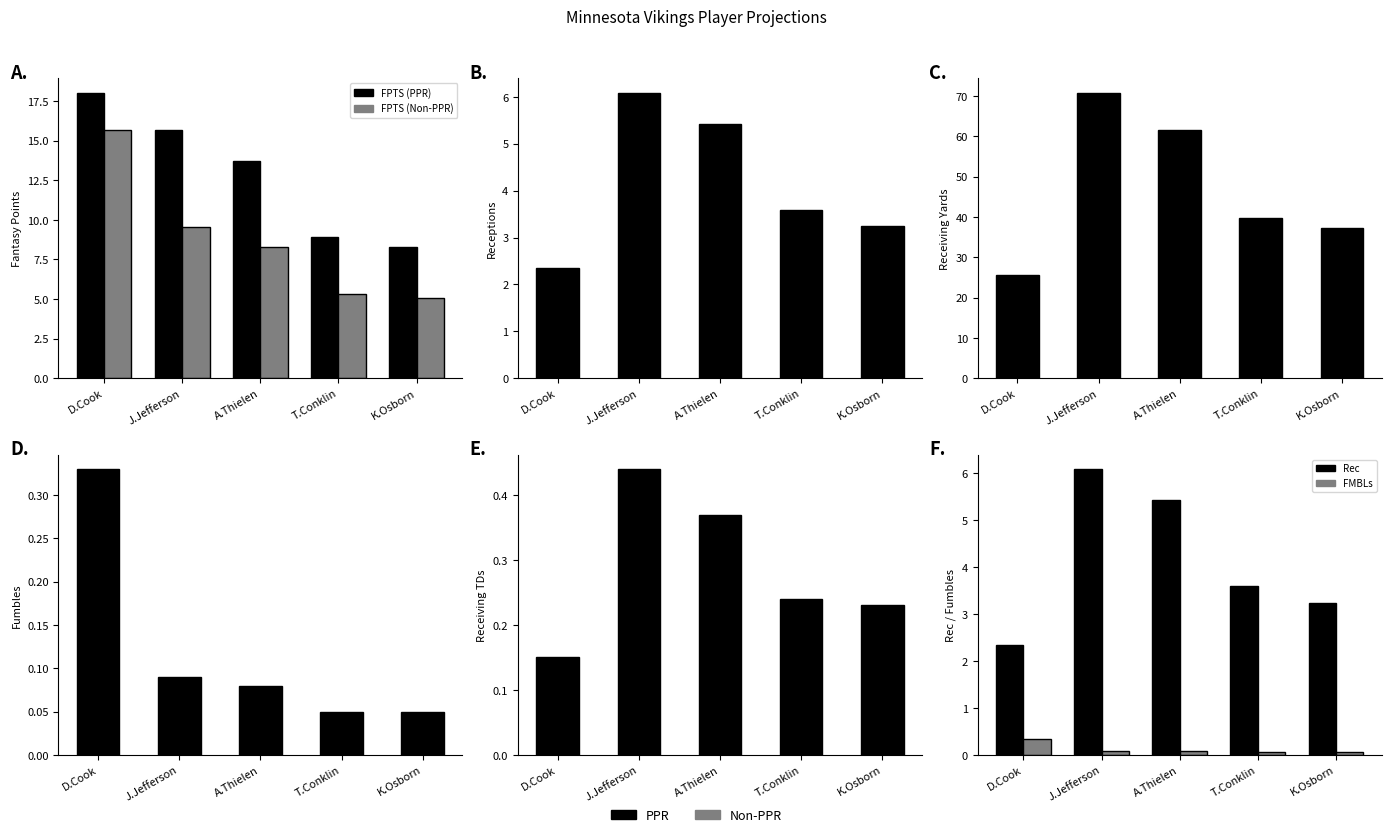

Where is FPTS (Non-PPR) nearest to the value 10?

J.Jefferson